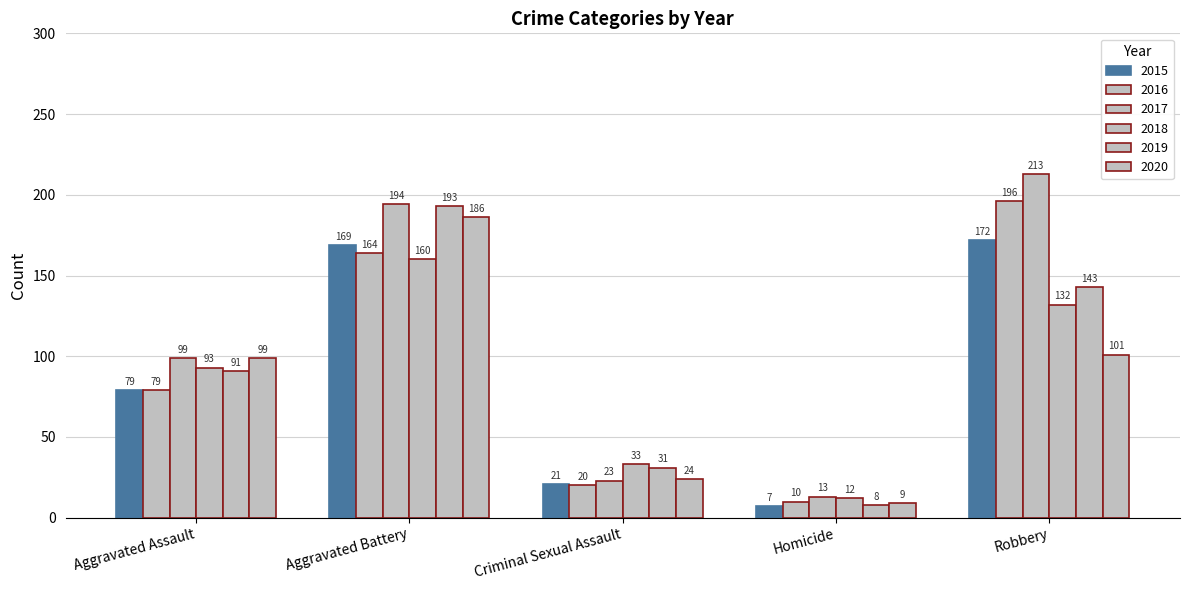

How many groups of bars are there?

5